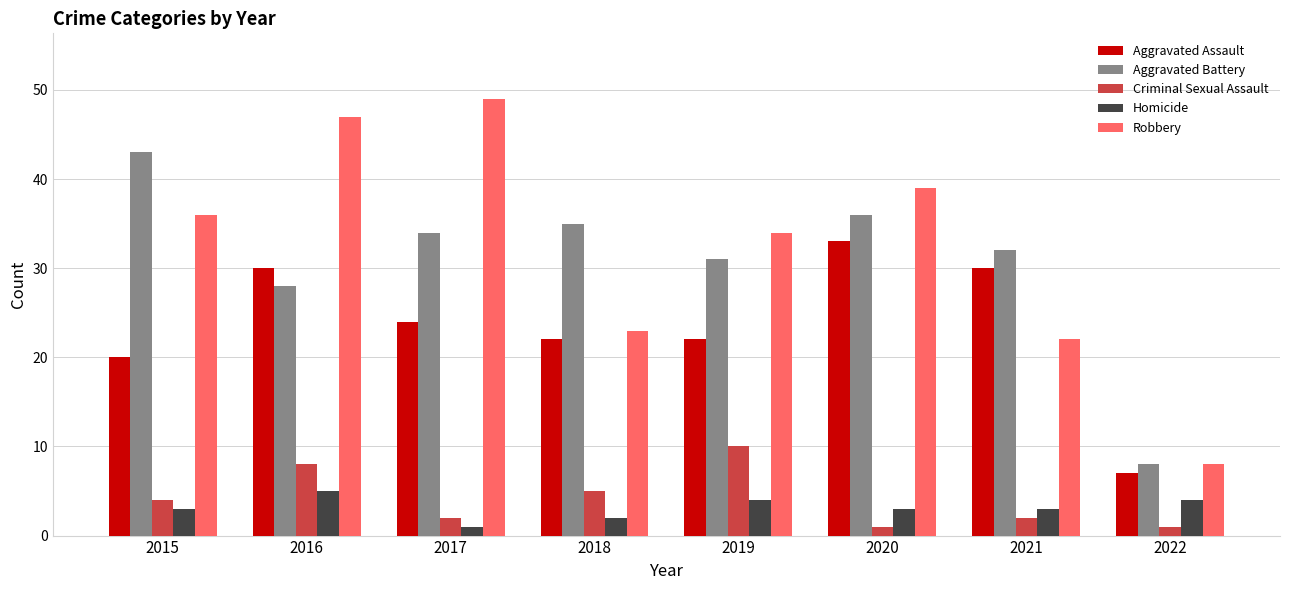

Reading left to right, list all the values displayed in this chart.

Aggravated Assault: 20	30	24	22	22	33	30	7
Aggravated Battery: 43	28	34	35	31	36	32	8
Criminal Sexual Assault: 4	8	2	5	10	1	2	1
Homicide: 3	5	1	2	4	3	3	4
Robbery: 36	47	49	23	34	39	22	8